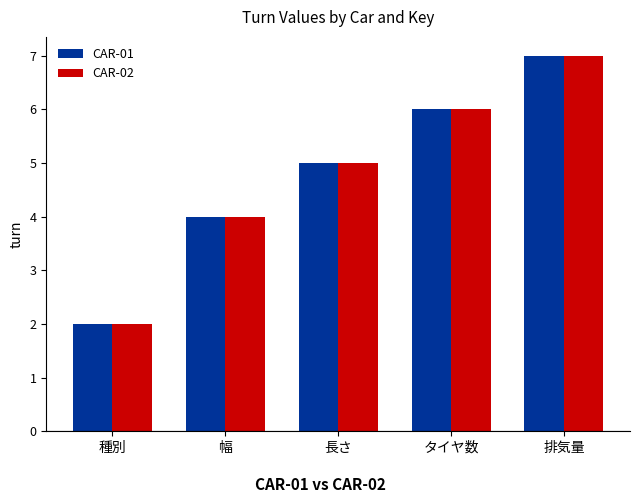

The value of CAR-02 at 排気量 is 7. True or false?

True